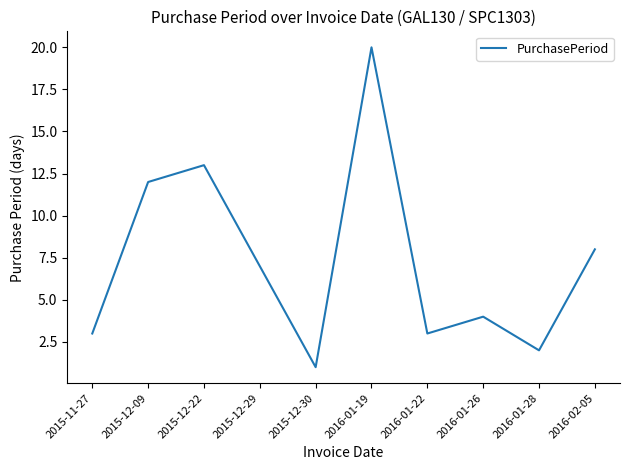

What position from the right is 2016-01-26?

3